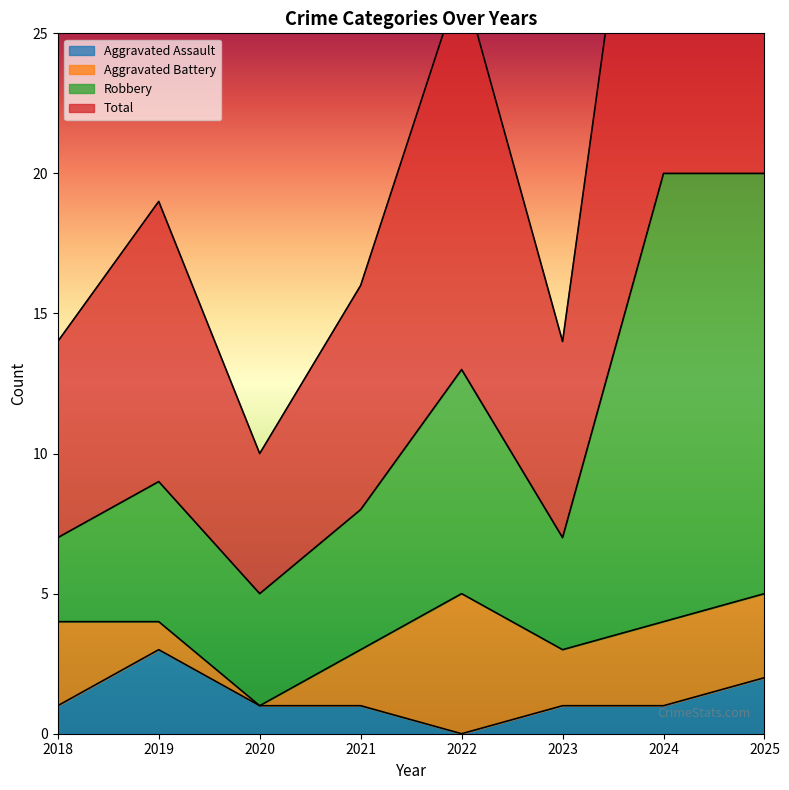

True or false: Aggravated Assault has a value of 1 at 2021.

True